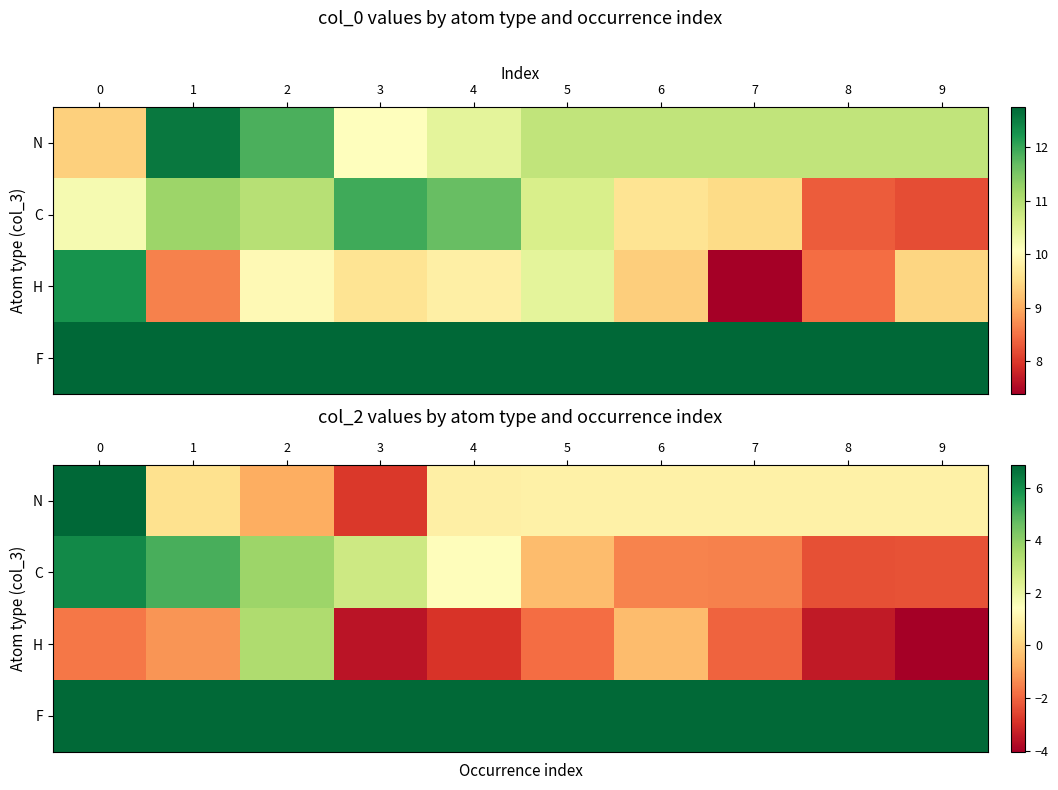

What is the approximate value of H at 9?

-4.0